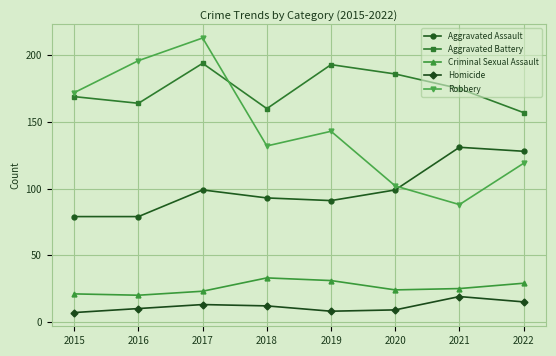

What is the total value across all series at 2015?

448